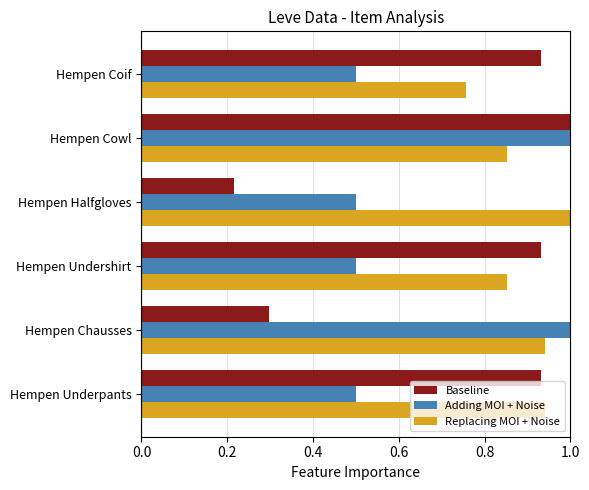

Which series has the widest spread of values?

Baseline